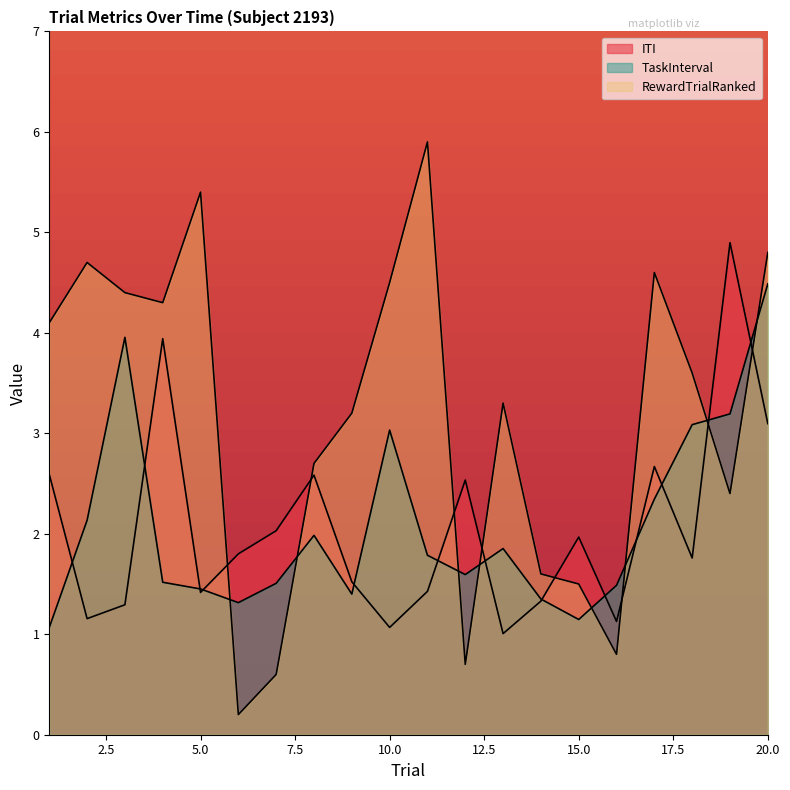

Between 6 and 20, which is larger?

20